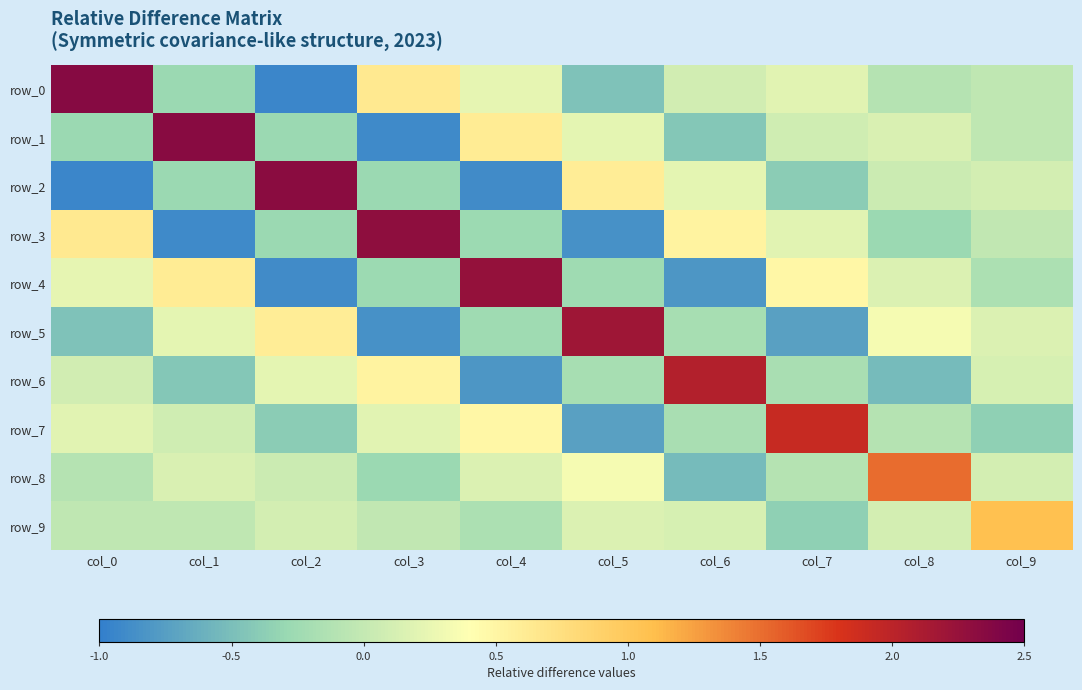

How many positive values does the row_7 series have?

5